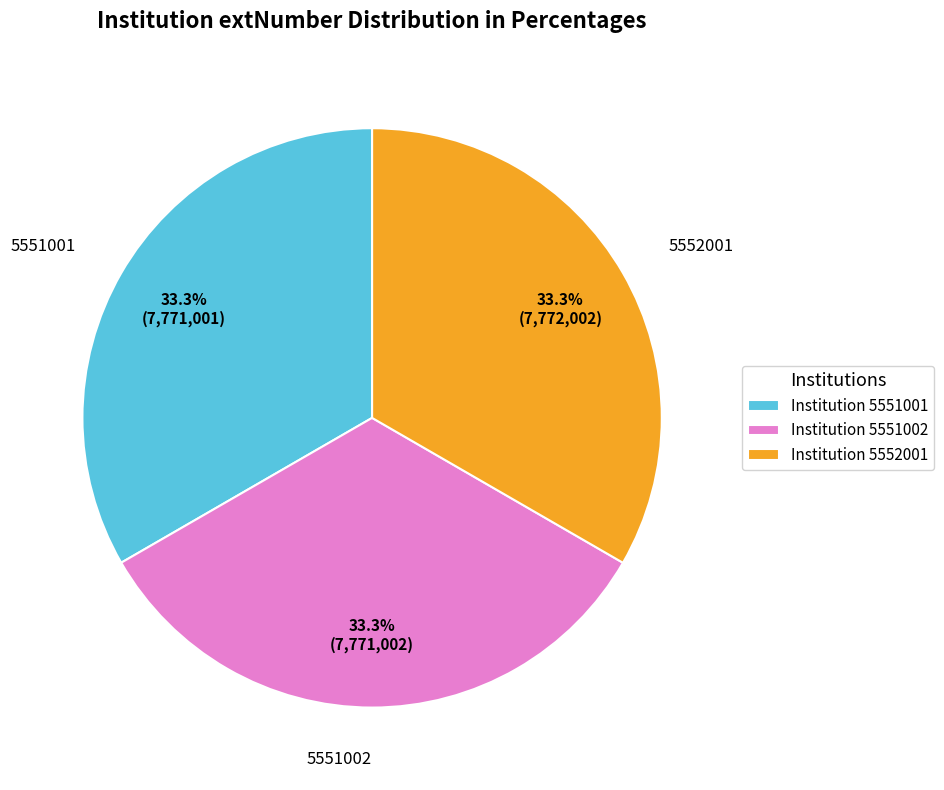

Approximately how many times larger is the value at Institution 5552001 compared to Institution 5551001?

1.0